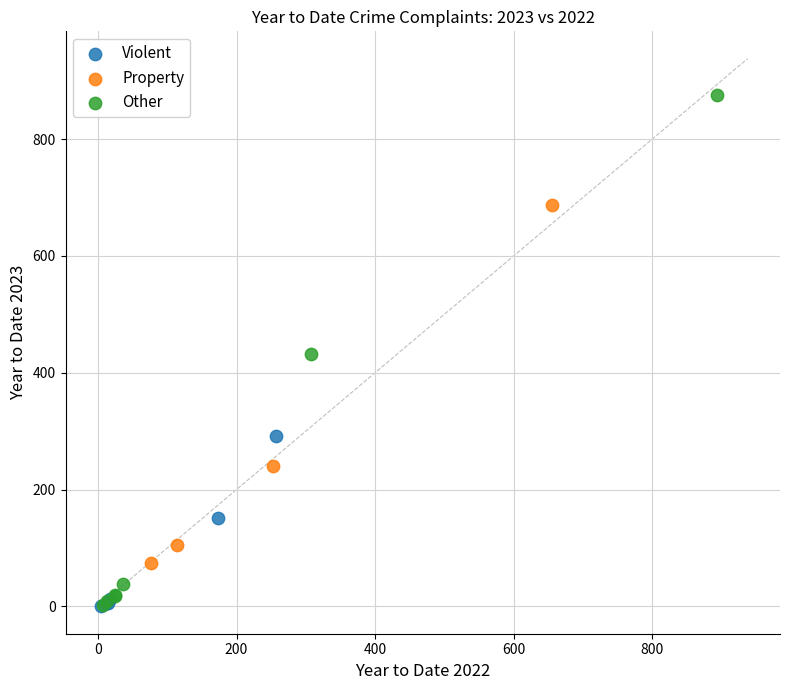

Which series reaches the maximum Y coordinate?

Other